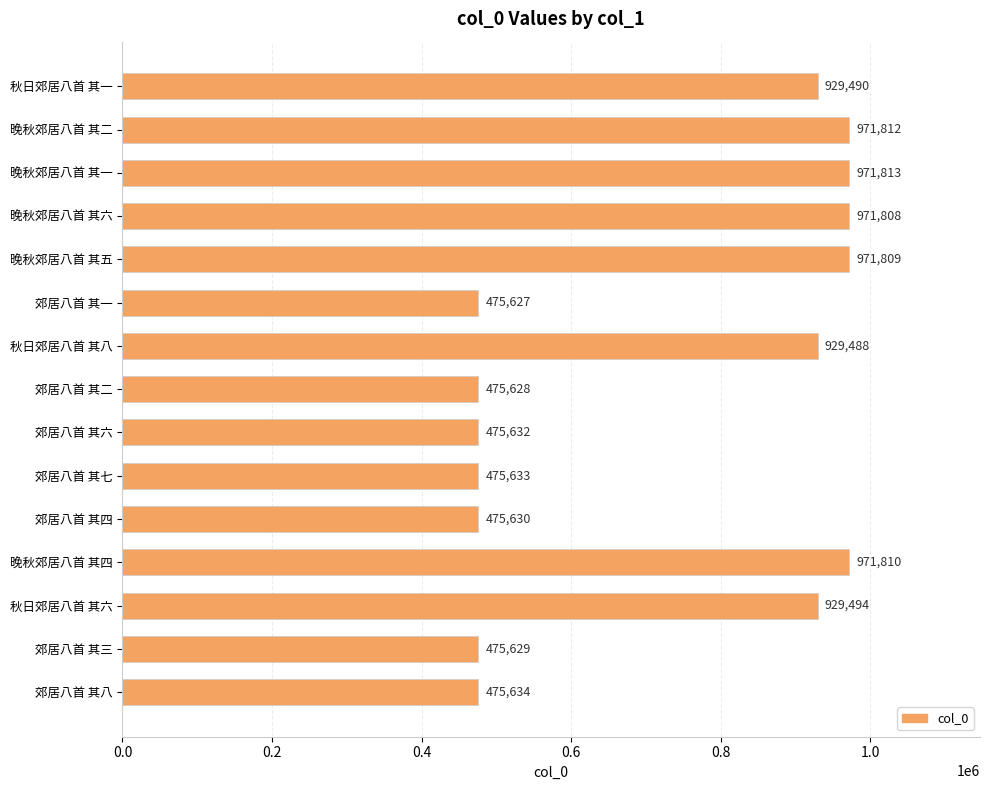

Reading top to bottom, what are all the values shown in this chart?

929490	971812	971813	971808	971809	475627	929488	475628	475632	475633	475630	971810	929494	475629	475634